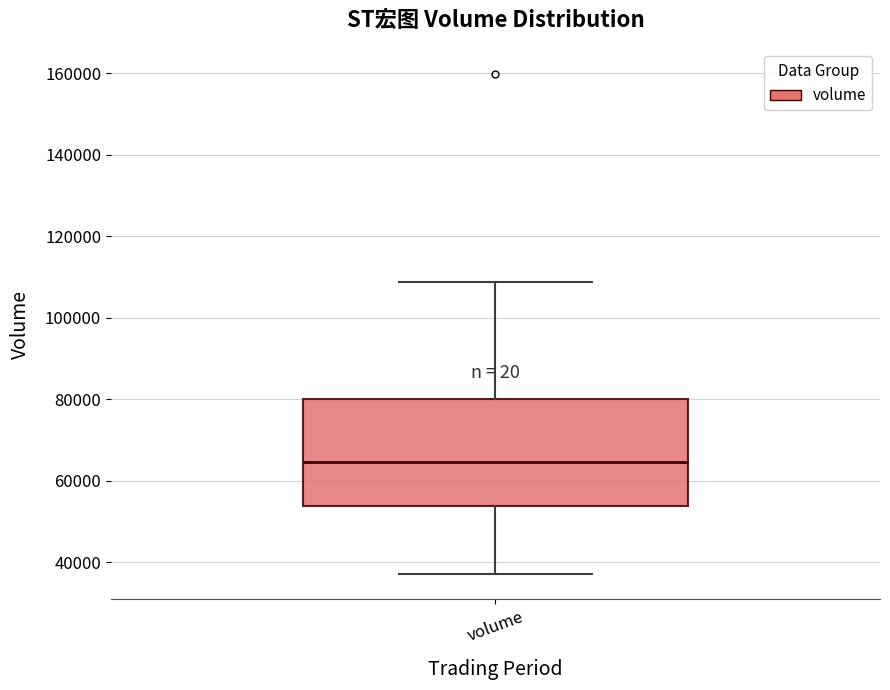

Where does the median line of the box for volume sit on the y-axis? The values are not printed on the chart, so give them approximately, as read against the axis.

64000